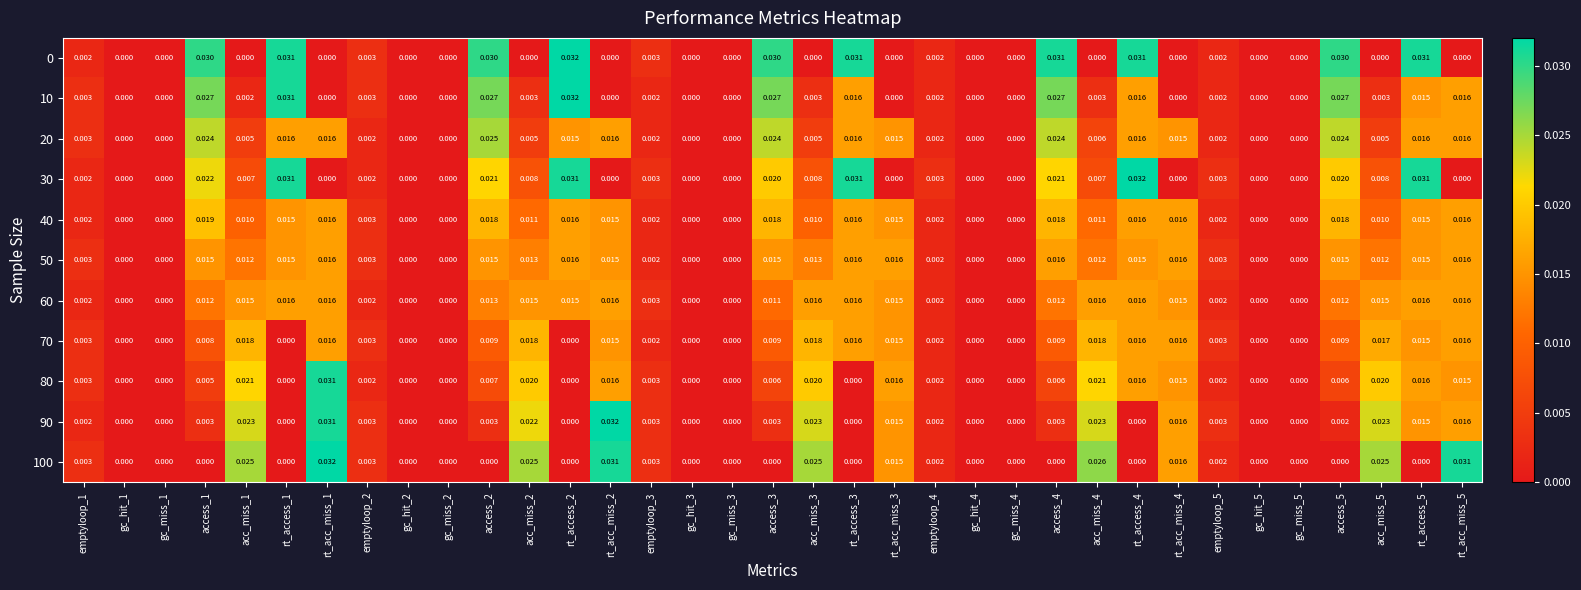

Which series changed the most between rt_acc_miss_1 and rt_access_3?

100